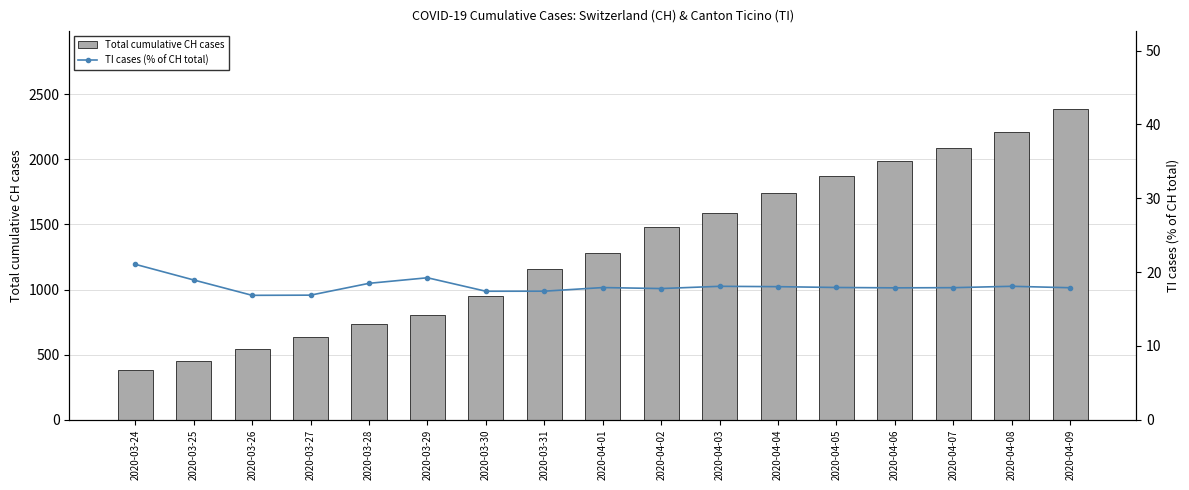

What is the label of the 13th bar from the left?

2020-04-05